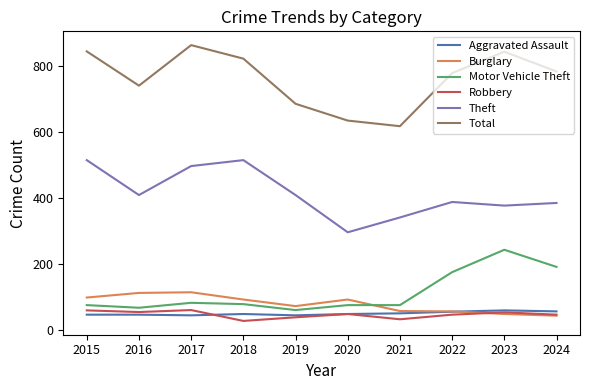

What is the sum of the Motor Vehicle Theft values at 2018 and 2015?

153